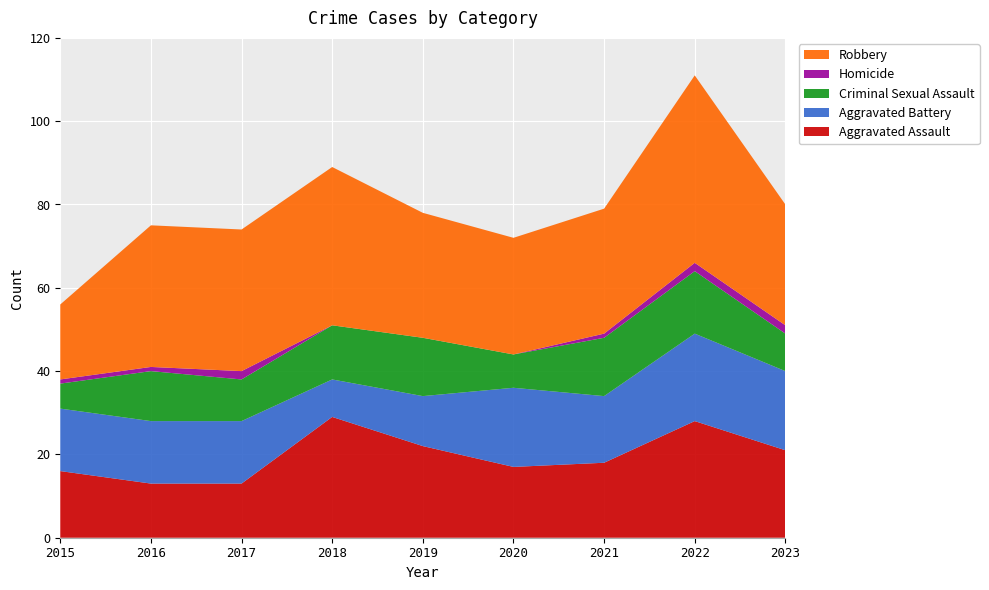

Reading left to right, transcribe all the data shown in this chart.

Aggravated Assault: 16	13	13	29	22	17	18	28	21
Aggravated Battery: 15	15	15	9	12	19	16	21	19
Criminal Sexual Assault: 6	12	10	13	14	8	14	15	9
Homicide: 1	1	2	0	0	0	1	2	2
Robbery: 18	34	34	38	30	28	30	45	29